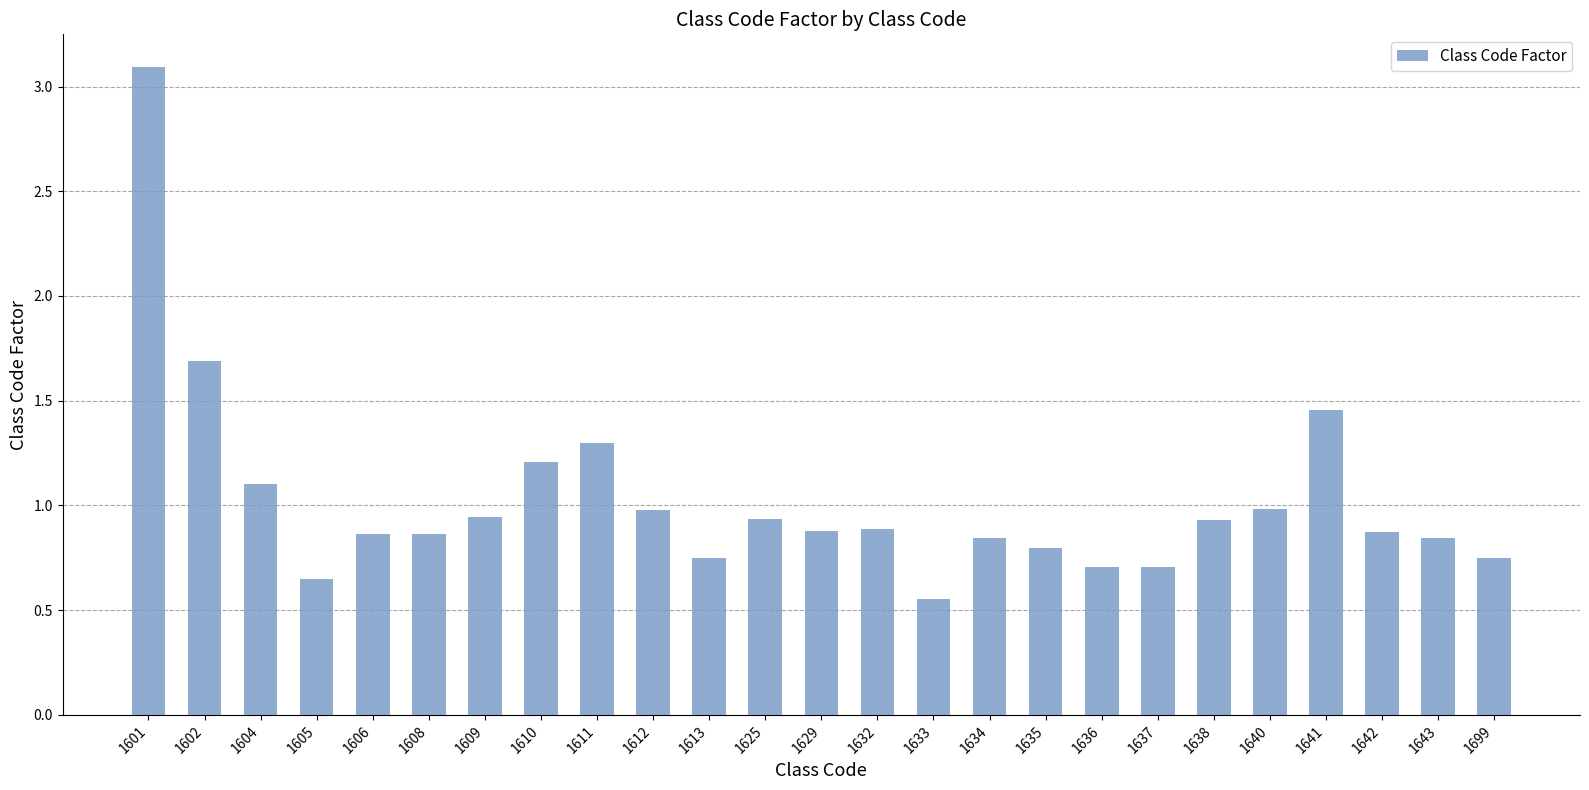

What is the greatest value displayed?

3.1